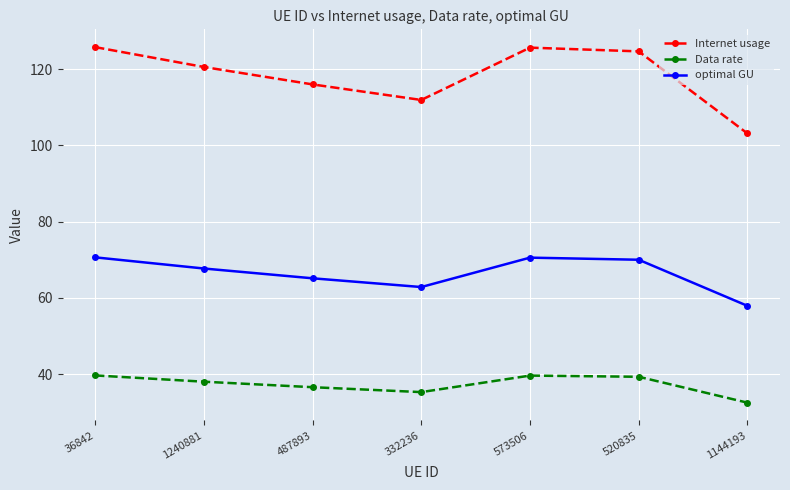

True or false: optimal GU and Internet usage cross at least once.

False